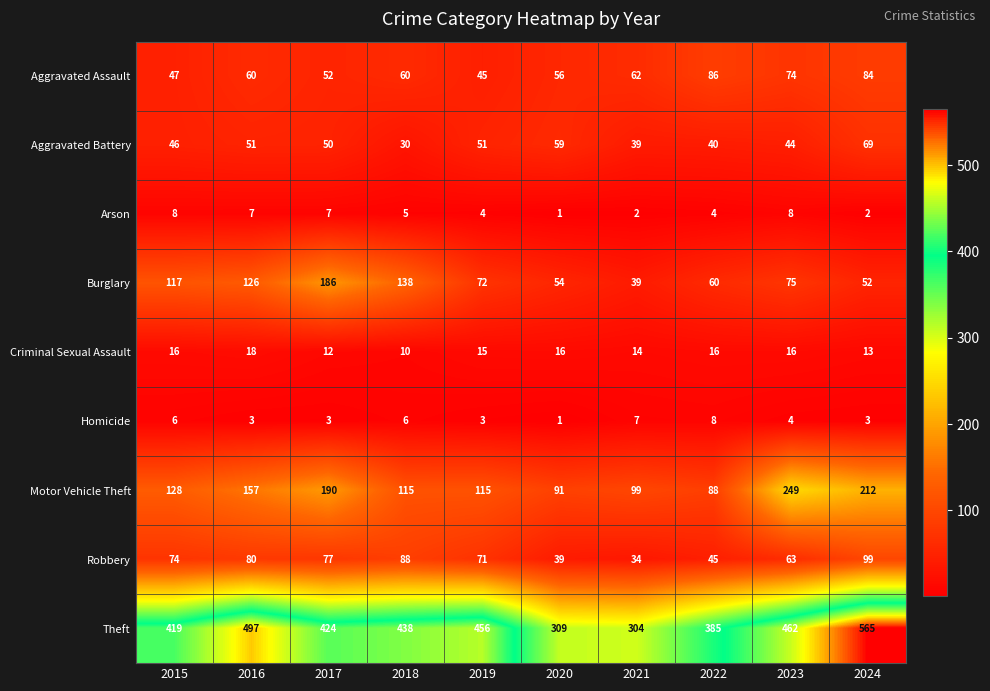

What is the difference between the maximum and second lowest values in the Aggravated Battery series?

30